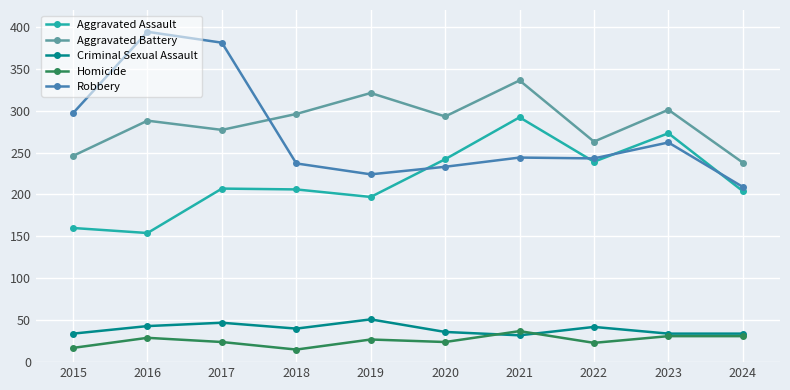

What are all the series names shown in the legend?

Aggravated Assault, Aggravated Battery, Criminal Sexual Assault, Homicide, Robbery